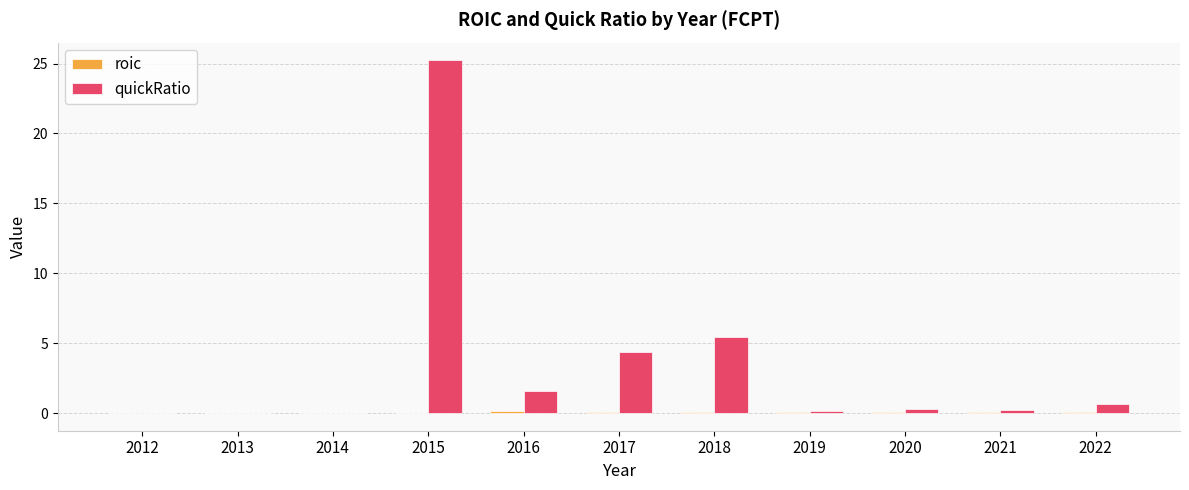

Where is quickRatio nearest to the value 12?

2018